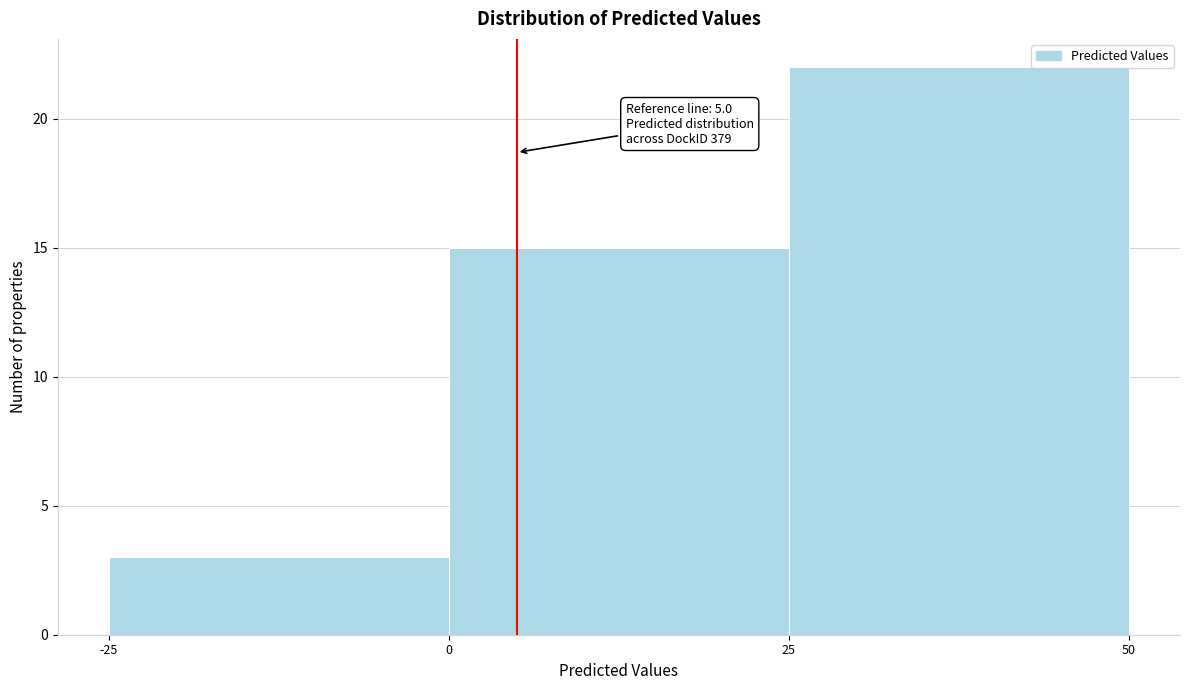

Which range on the x-axis has the tallest bar?

25 to 50